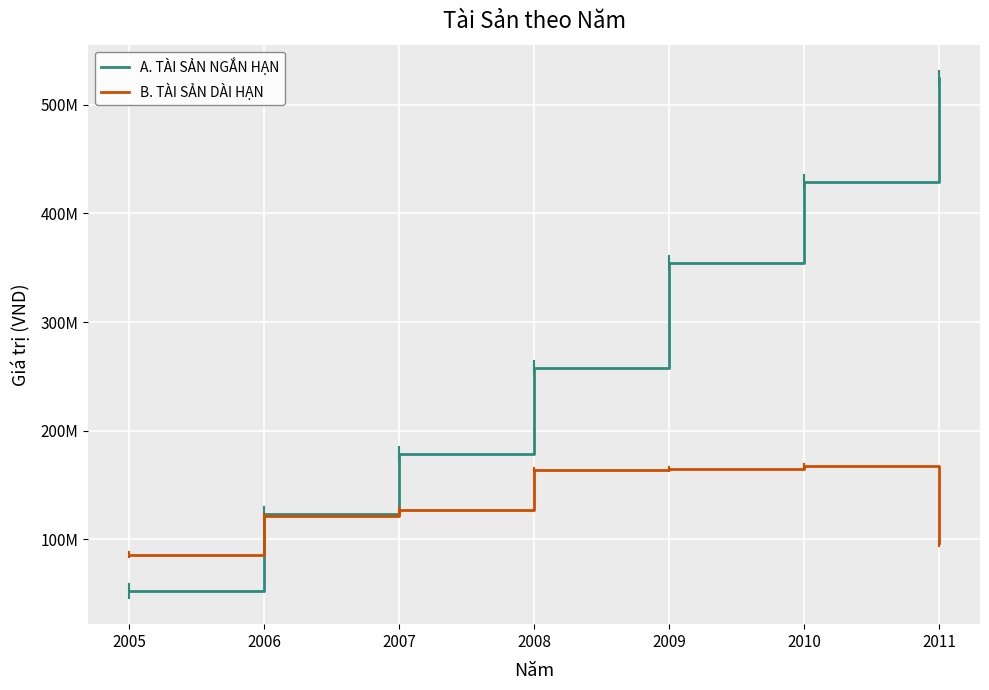

Rank the series by their average value, from lowest to highest.

B. TÀI SẢN DÀI HẠN, A. TÀI SẢN NGẮN HẠN